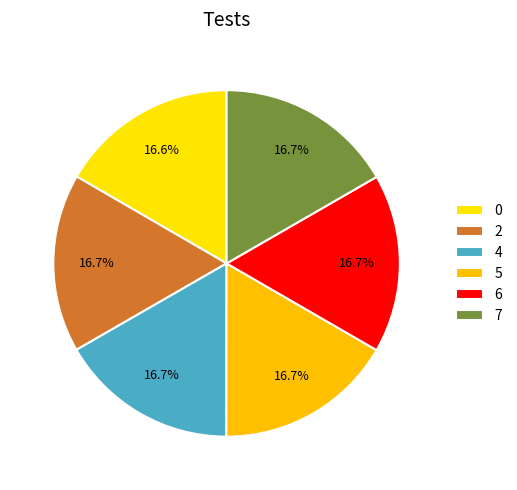

How many slices are in this pie chart?

6